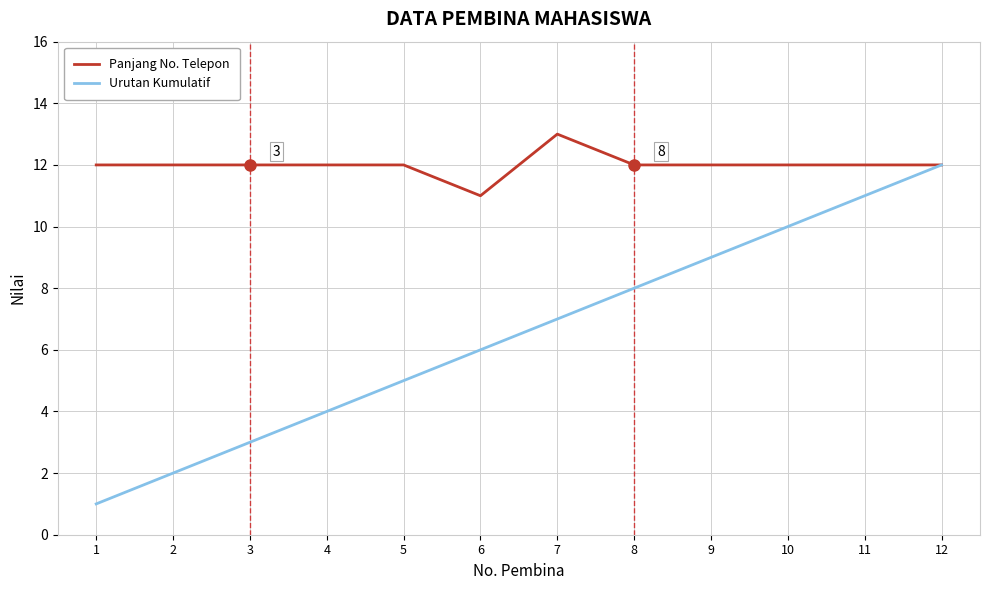

Which series has the largest total across all categories?

Panjang No. Telepon